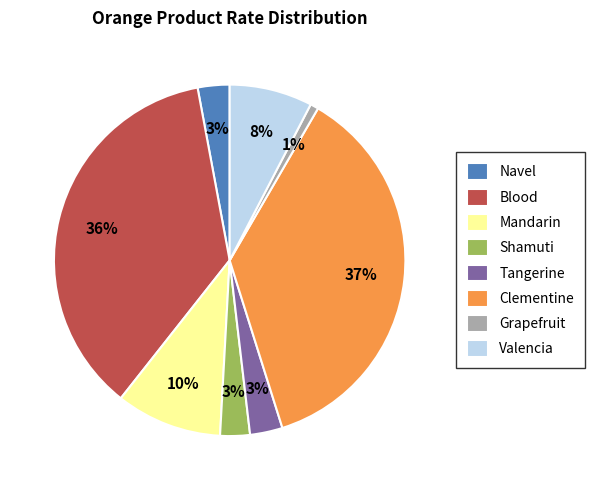

What is the smallest slice in the pie chart?

Grapefruit